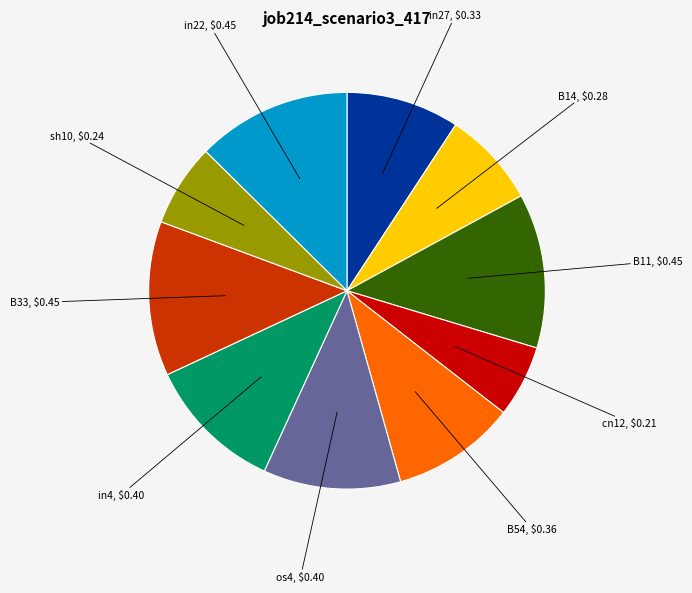

Does sh10, $0.24 account for over 50% of the chart?

No